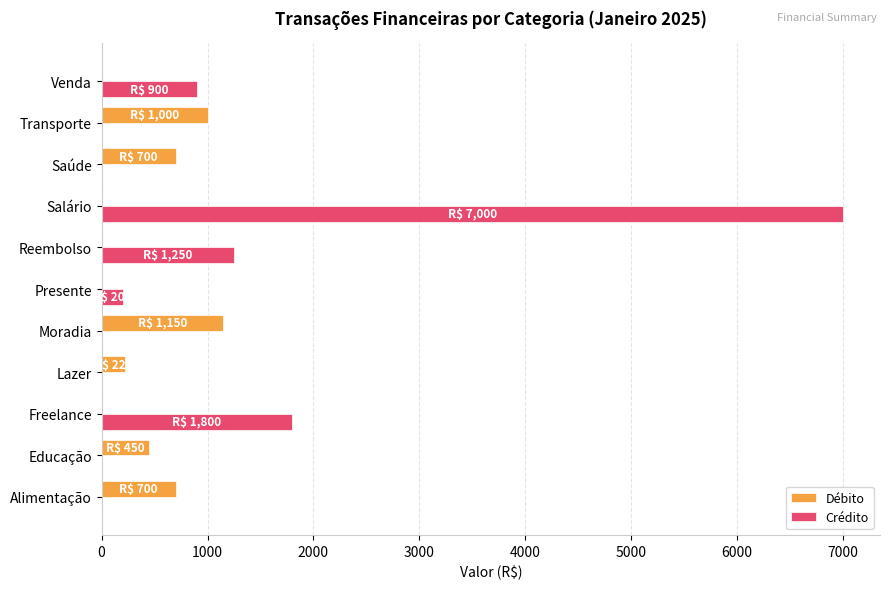

Count the number of categories in the chart.

11